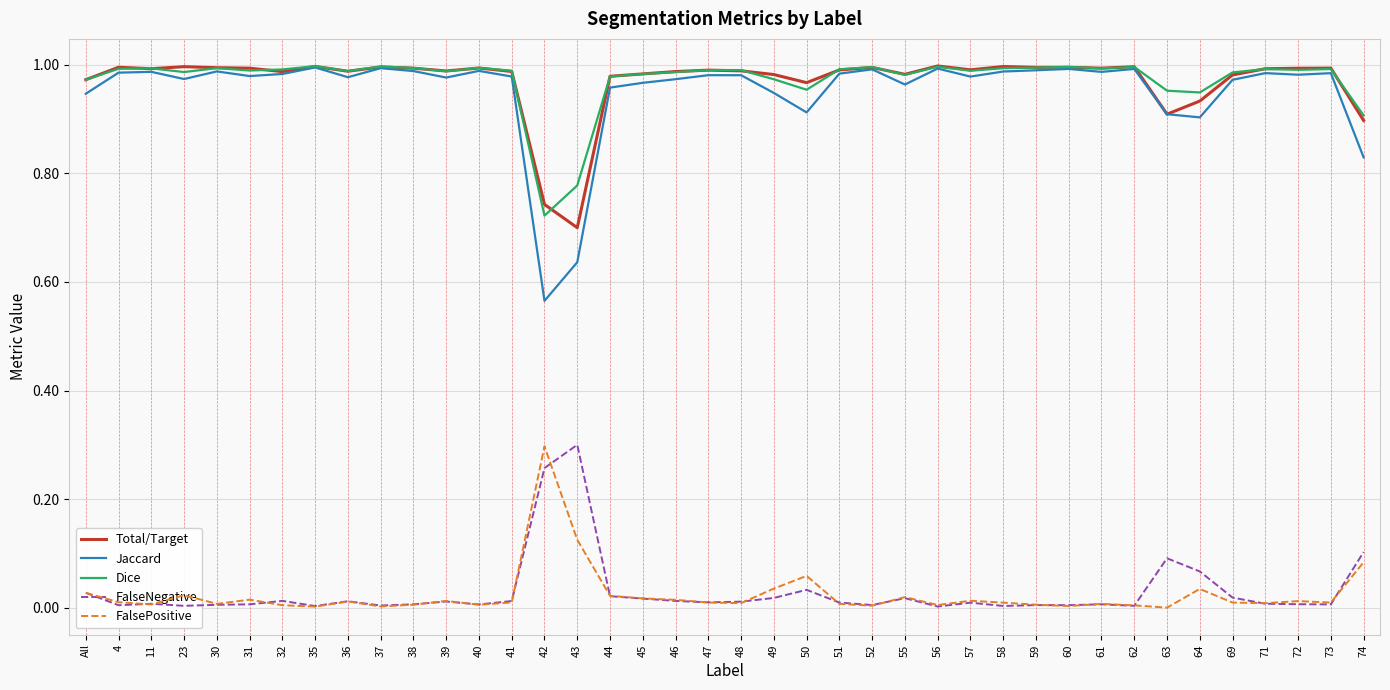

The Jaccard series shows 0.2 at 49. True or false?

False